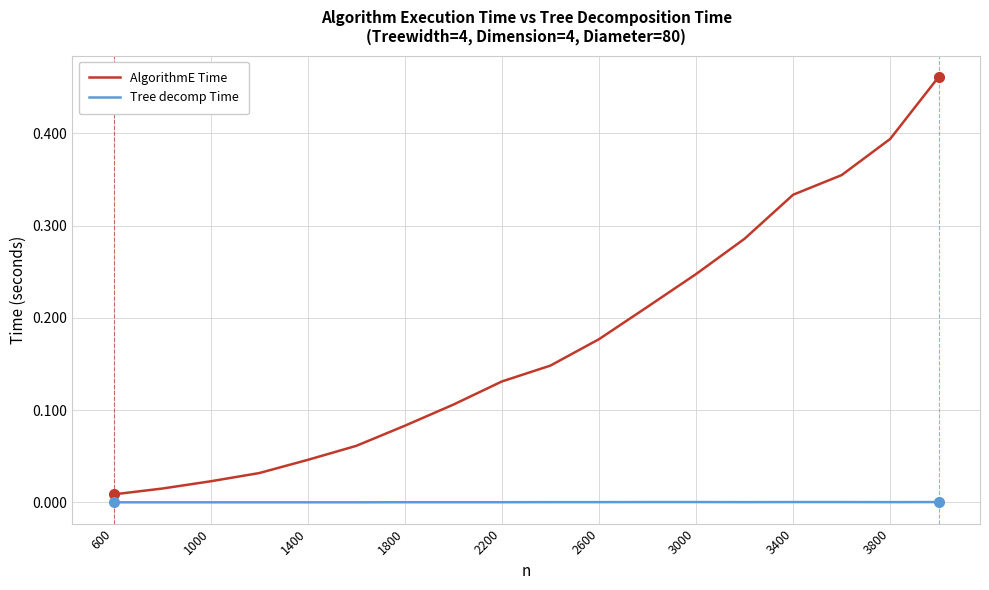

List the series in order of their overall mean, lowest first.

Tree decomp Time, AlgorithmE Time